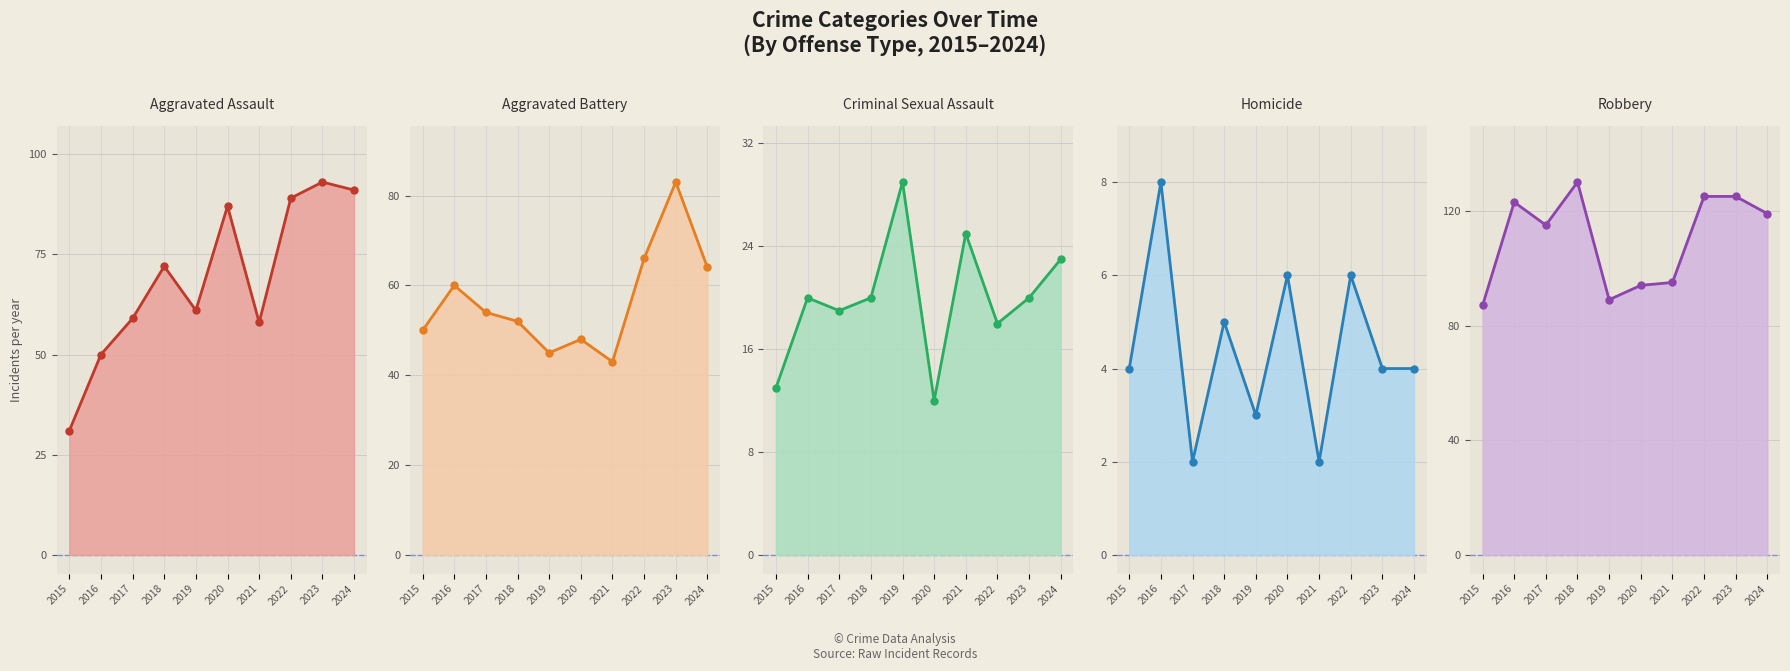

In Criminal Sexual Assault, how many points are lower than both neighbors (excluding endpoints)?

3